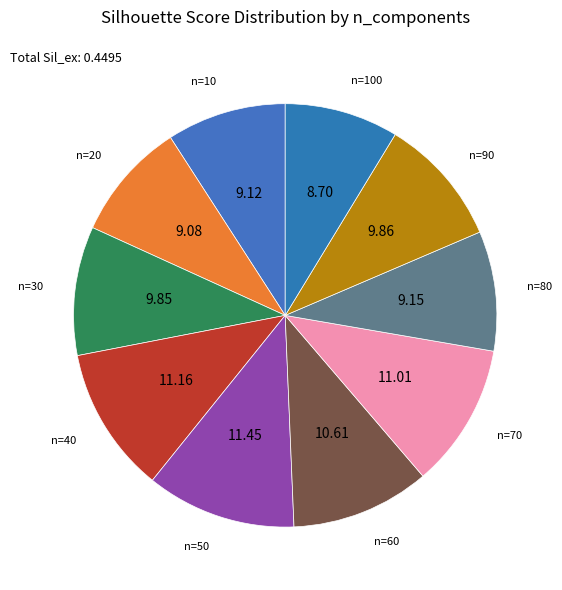

How many slices are in this pie chart?

10